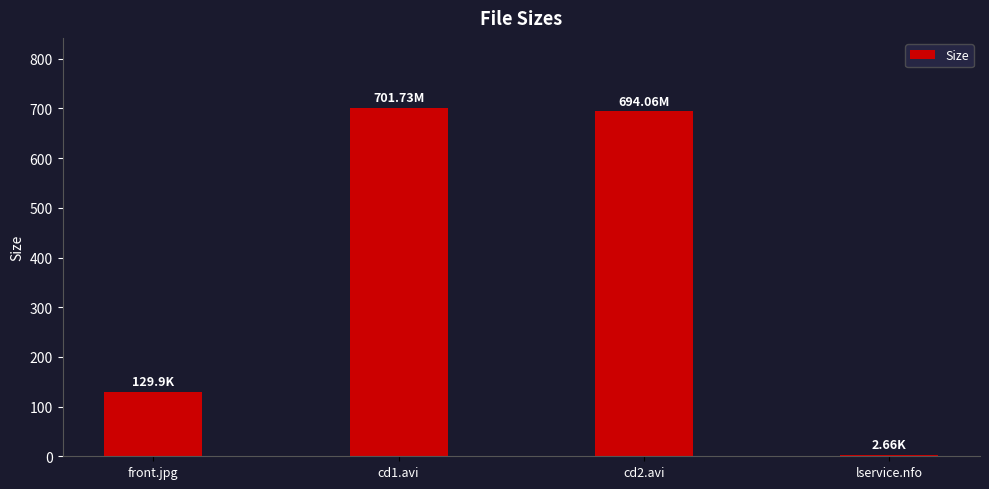

What is the difference between the second highest and minimum values?

691.4